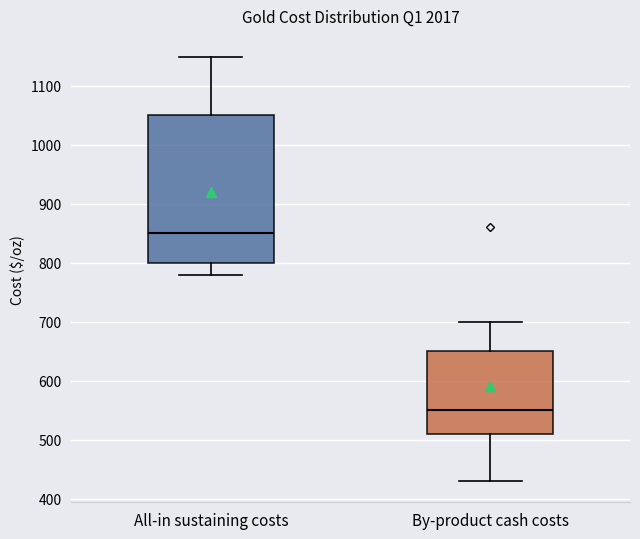

Which box has the highest median line?

All-in sustaining costs